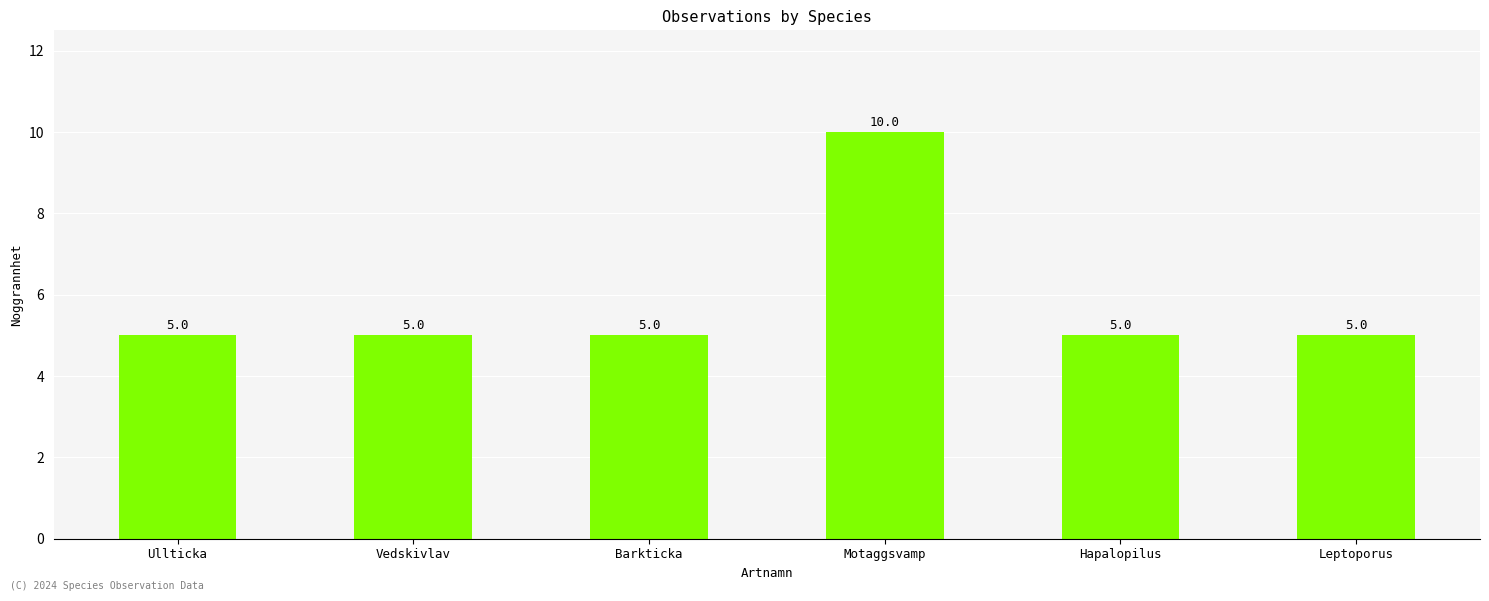

Approximately how many times larger is the value at Motaggsvamp compared to Hapalopilus?

2.0